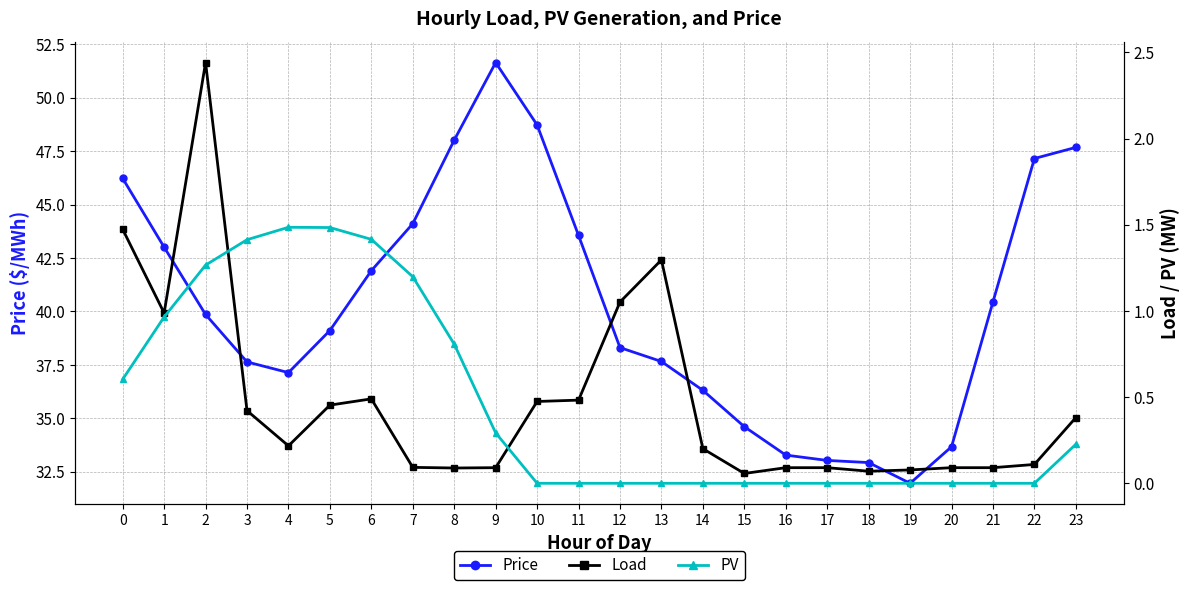

Is it true that Load equals 0.7 at 23?

False